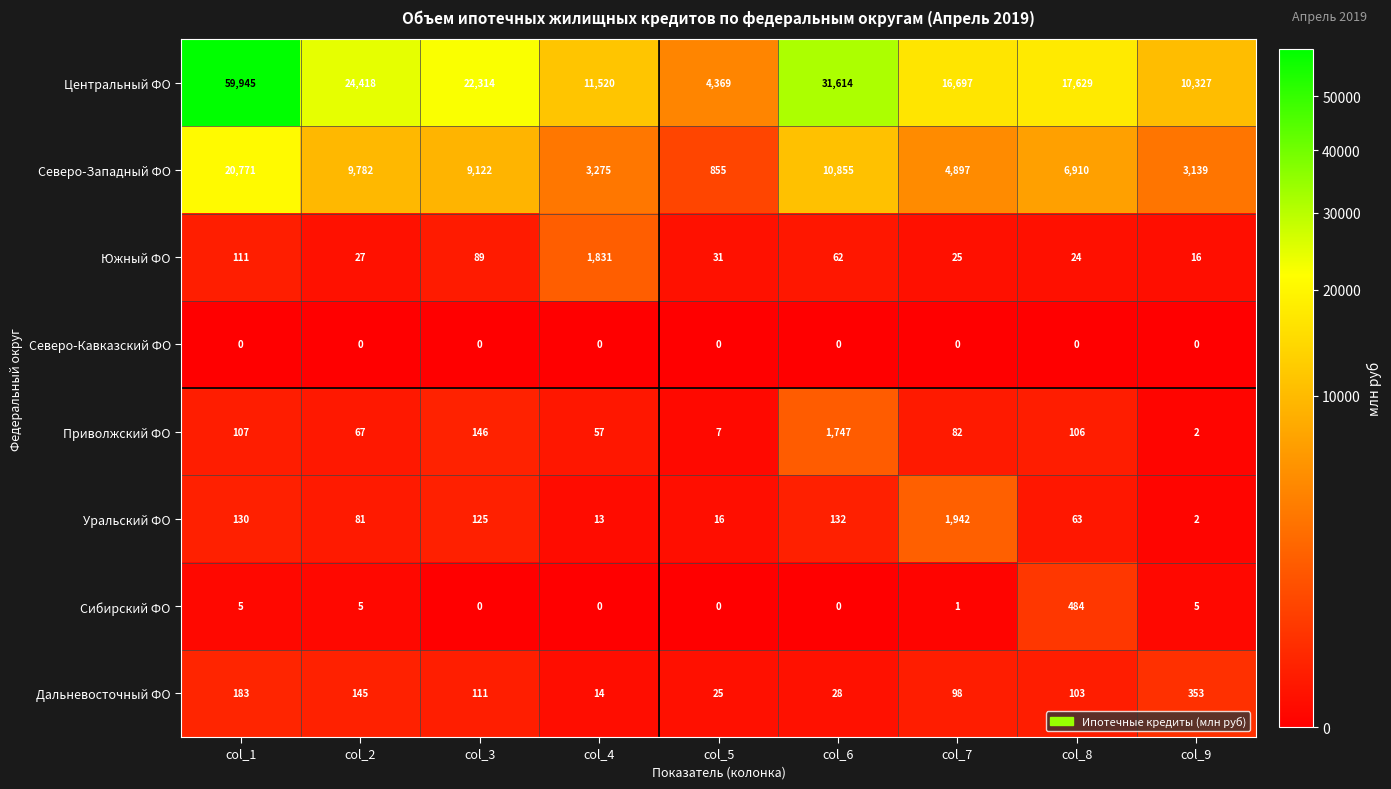

At how many categories does at least one series exceed 22258?

4